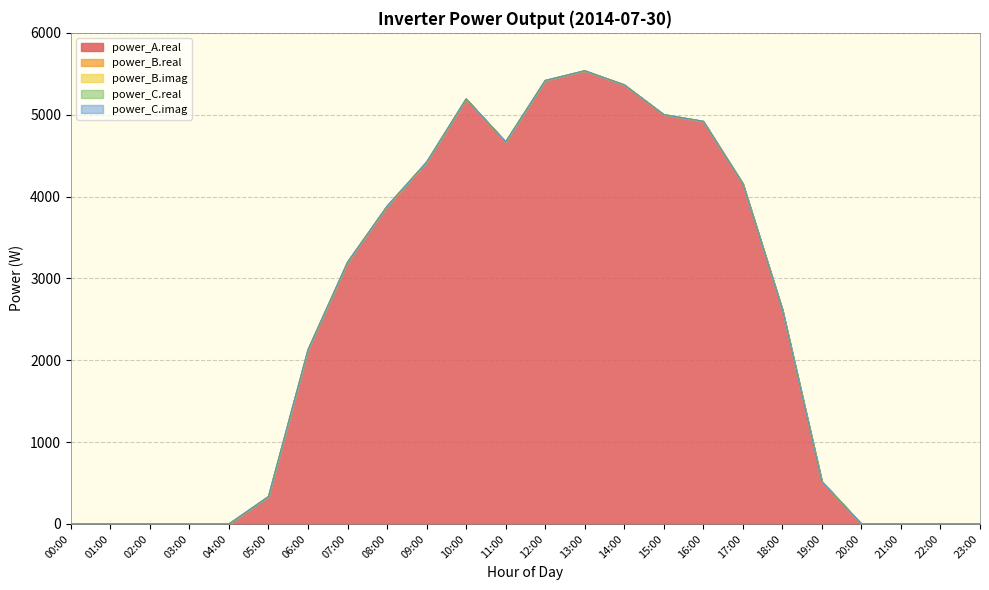

Rank the categories by power_B.imag value from lowest to highest.

00:00, 01:00, 02:00, 03:00, 04:00, 05:00, 06:00, 07:00, 08:00, 09:00, 10:00, 11:00, 12:00, 13:00, 14:00, 15:00, 16:00, 17:00, 18:00, 19:00, 20:00, 21:00, 22:00, 23:00